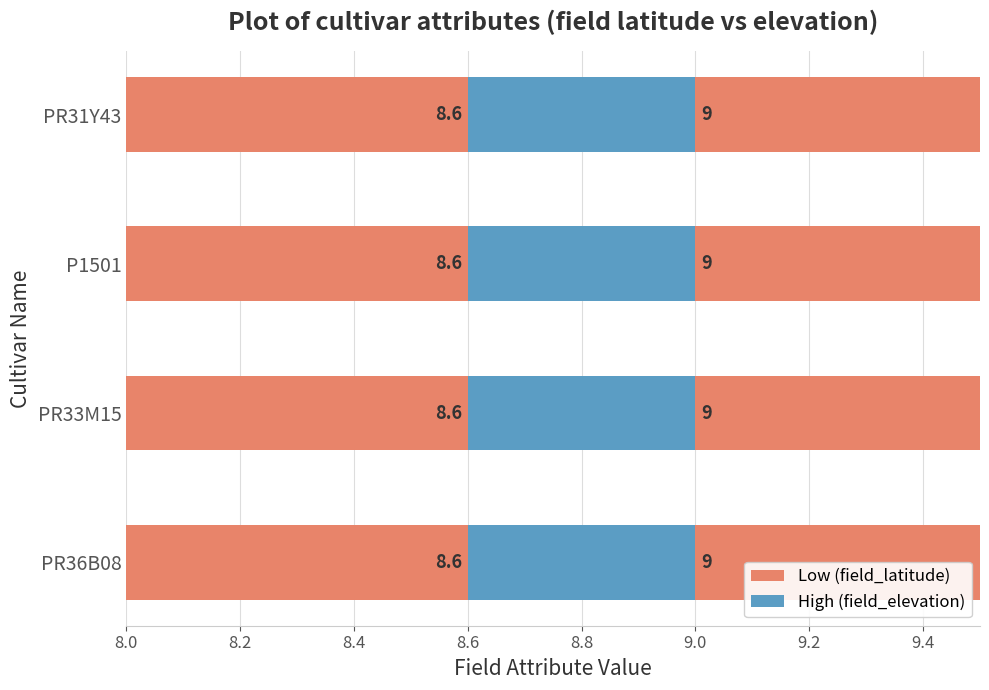

Reading right to left, list all the values displayed in this chart.

Low: PR31Y43=8.6	P1501=8.6	PR33M15=8.6	PR36B08=8.6
High: PR31Y43=9.0	P1501=9.0	PR33M15=9.0	PR36B08=9.0